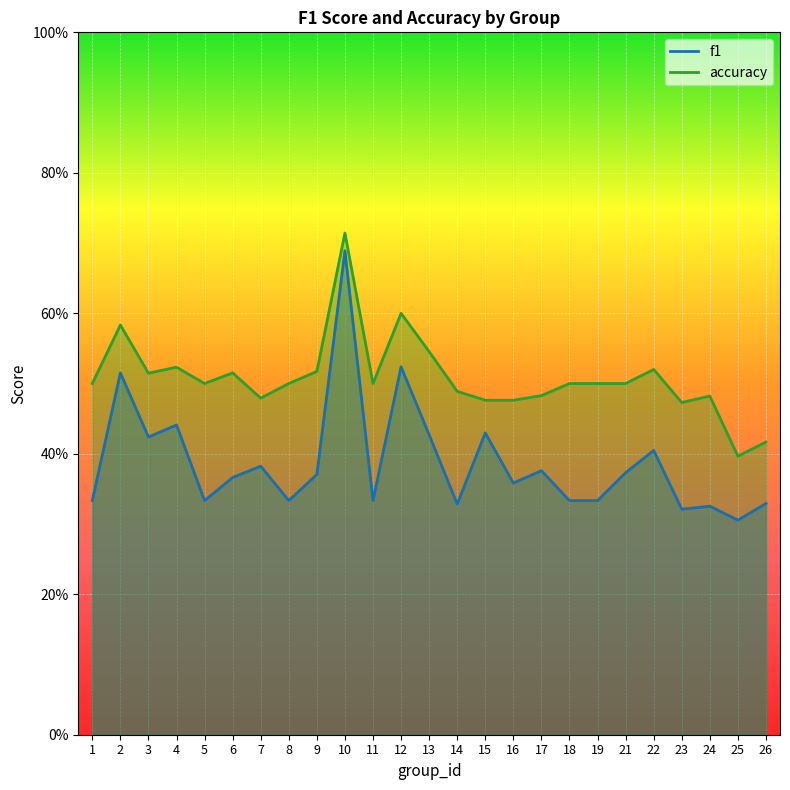

Reading right to left, what are all the values shown in this chart?

f1: 26=0.3	25=0.3	24=0.3	23=0.3	22=0.4	21=0.4	19=0.3	18=0.3	17=0.4	16=0.4	15=0.4	14=0.3	13=0.4	12=0.5	11=0.3	10=0.7	9=0.4	8=0.3	7=0.4	6=0.4	5=0.3	4=0.4	3=0.4	2=0.5	1=0.3
accuracy: 26=0.4	25=0.4	24=0.5	23=0.5	22=0.5	21=0.5	19=0.5	18=0.5	17=0.5	16=0.5	15=0.5	14=0.5	13=0.5	12=0.6	11=0.5	10=0.7	9=0.5	8=0.5	7=0.5	6=0.5	5=0.5	4=0.5	3=0.5	2=0.6	1=0.5